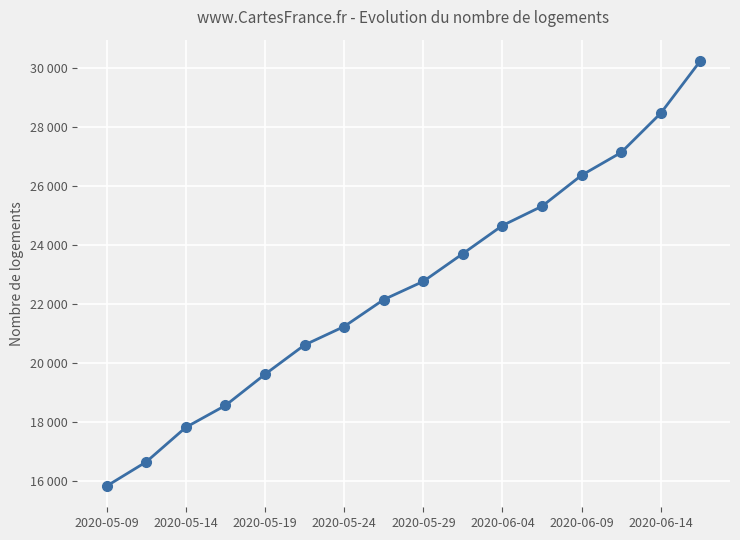

Is this an area chart (filled region under the line)?

No